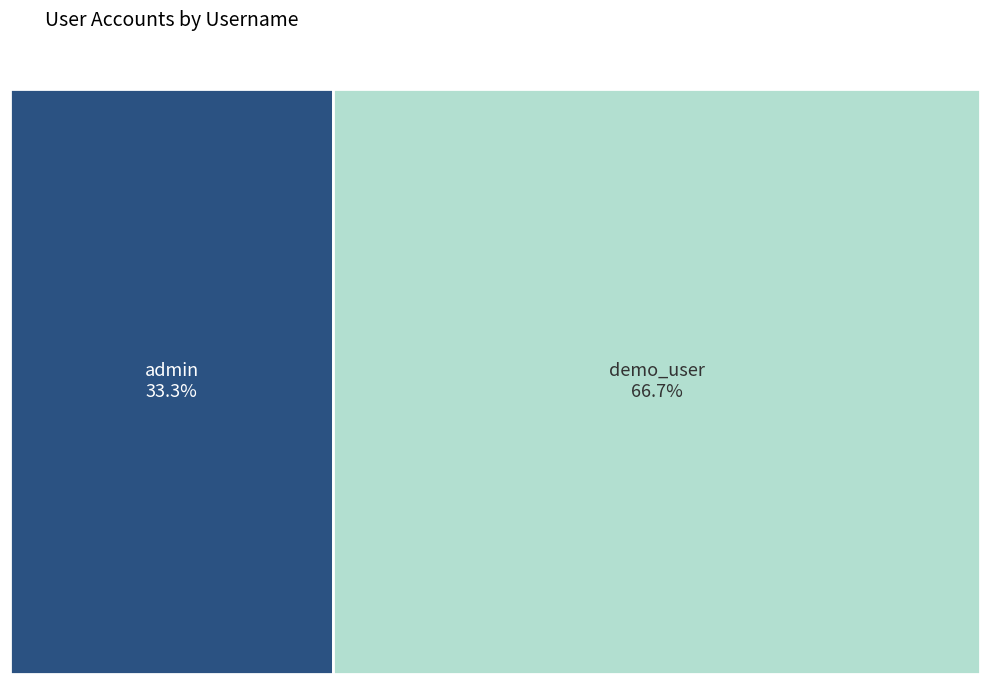

How many slices are in this pie chart?

2